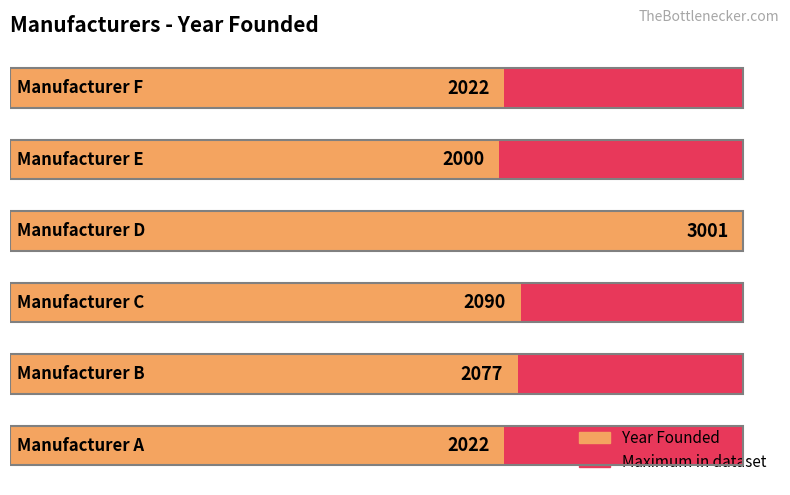

How many bars are there in total?

12